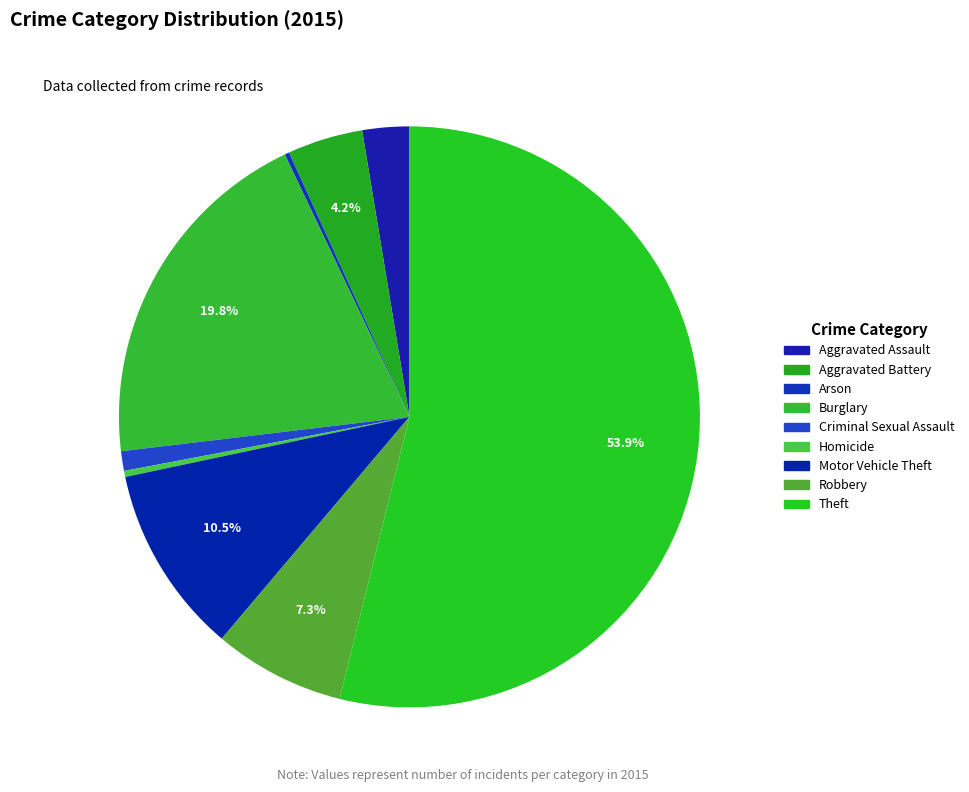

Is it true that Homicide is 0% of the pie?

True